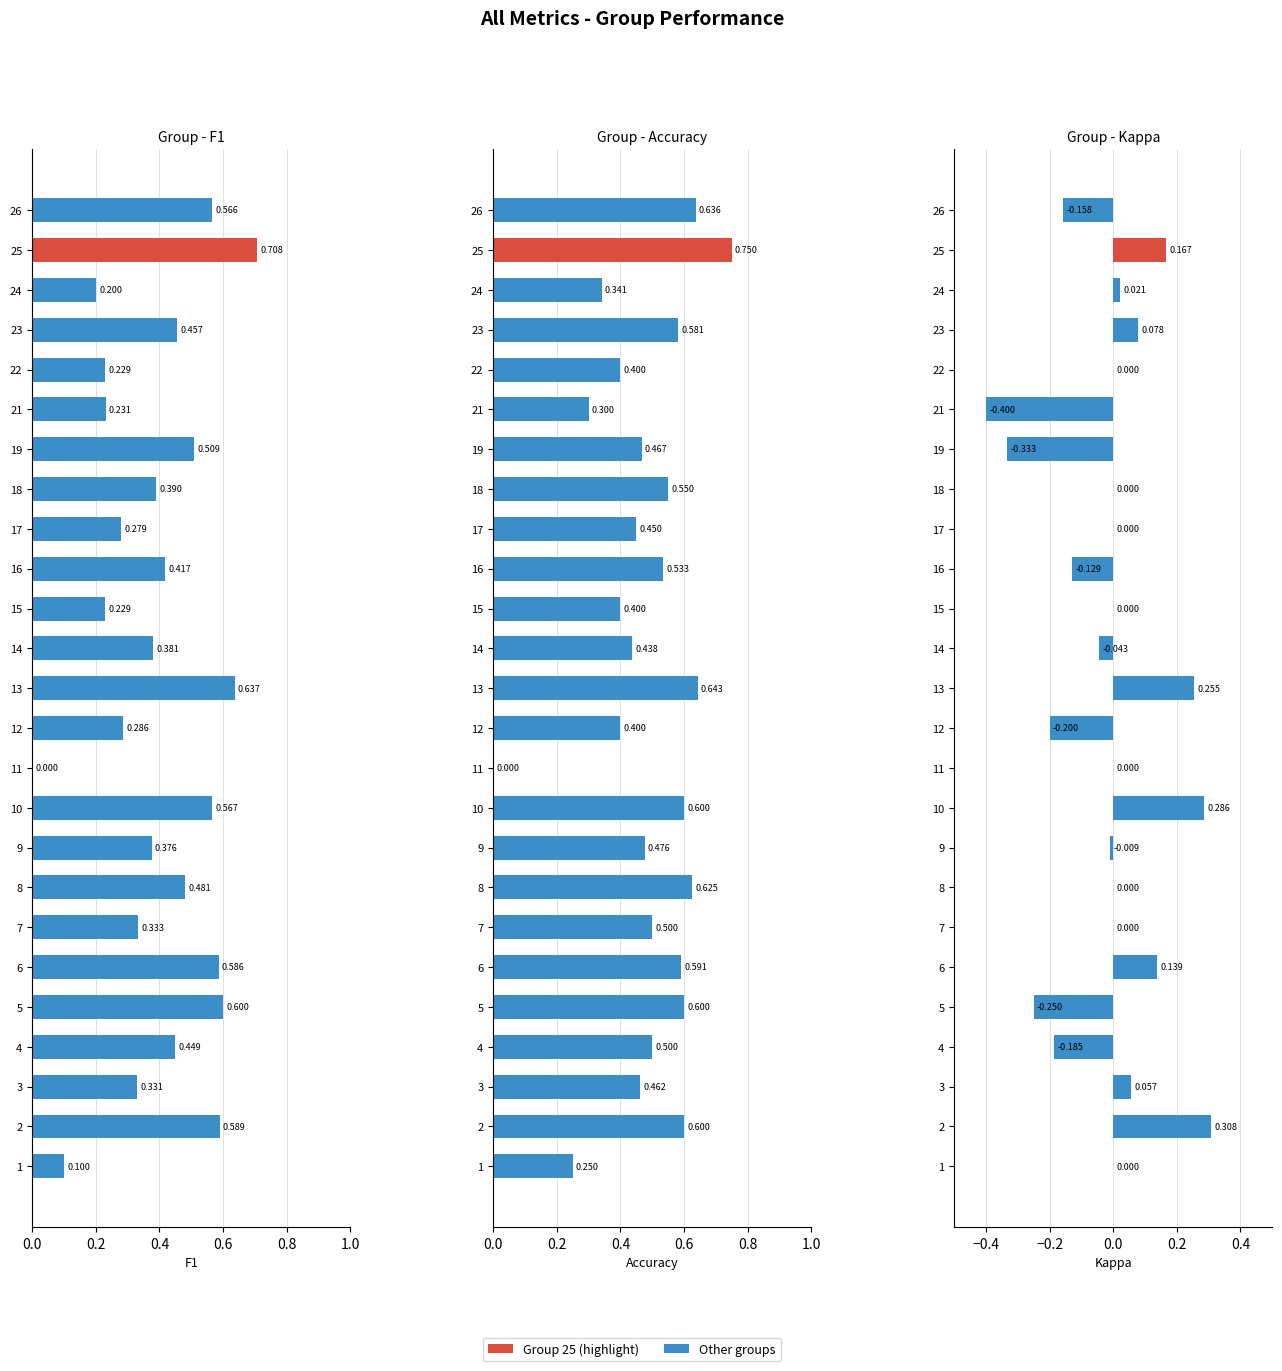

True or false: F1 has a value of 0.6 at 2.

True